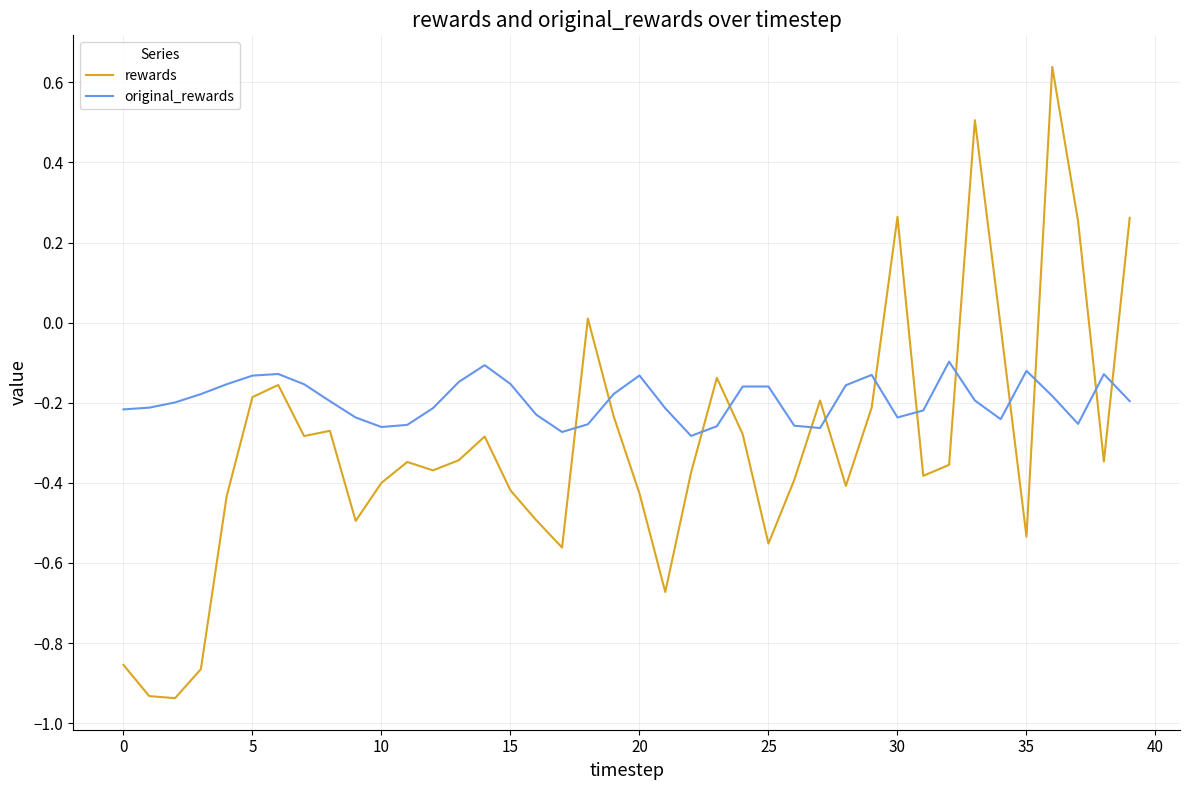

True or false: original_rewards has more than 0 interior local peaks.

True